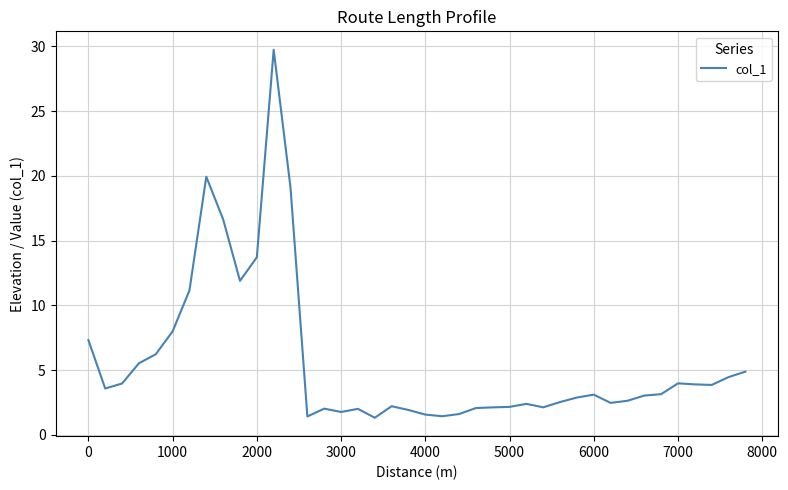

What is the minimum value shown in the chart?

1.3